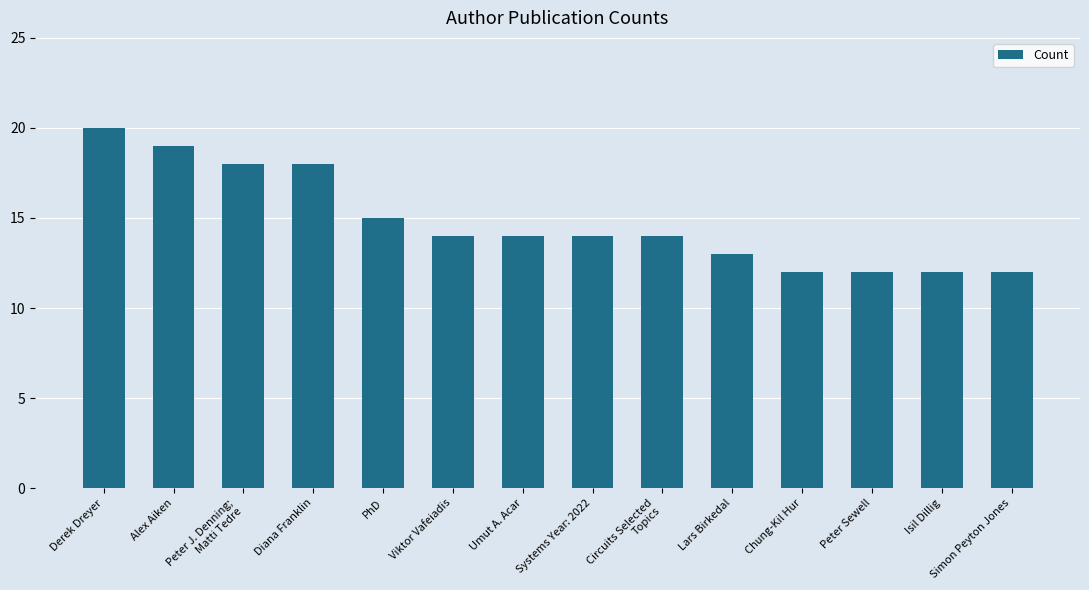

What is the label of the 6th bar from the left?

Viktor Vafeiadis